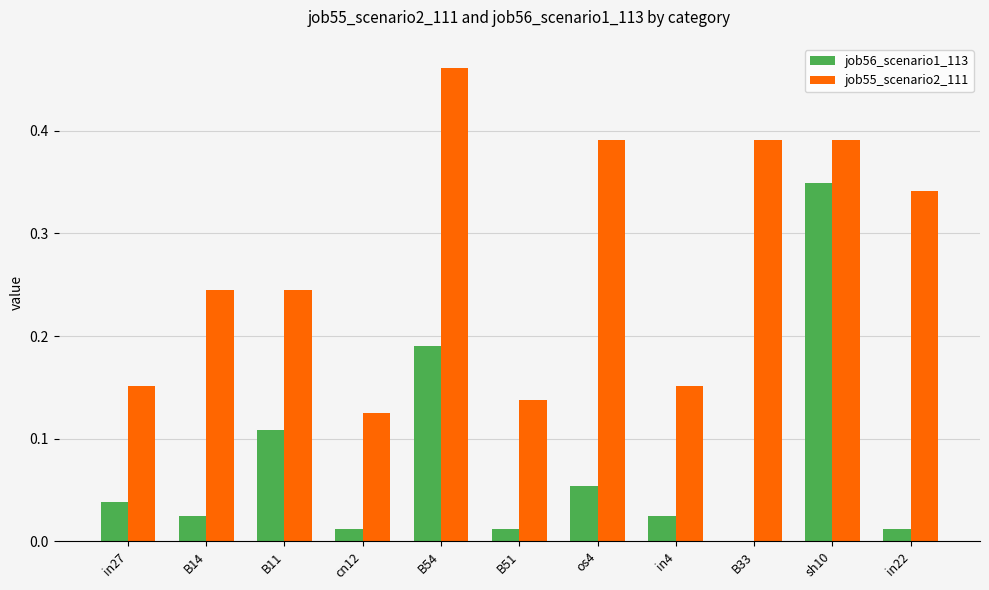

Is the value of job55_scenario2_111 at B14 greater than the value of job56_scenario1_113 at B51?

Yes